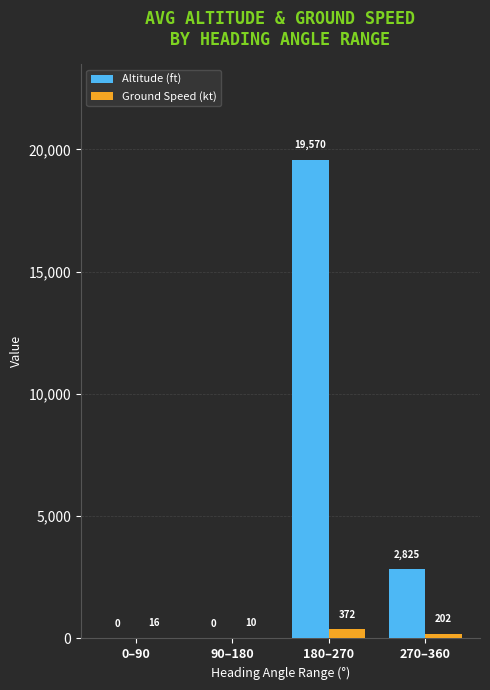

The value of Ground Speed (kt) at 270–360 is 202. True or false?

True